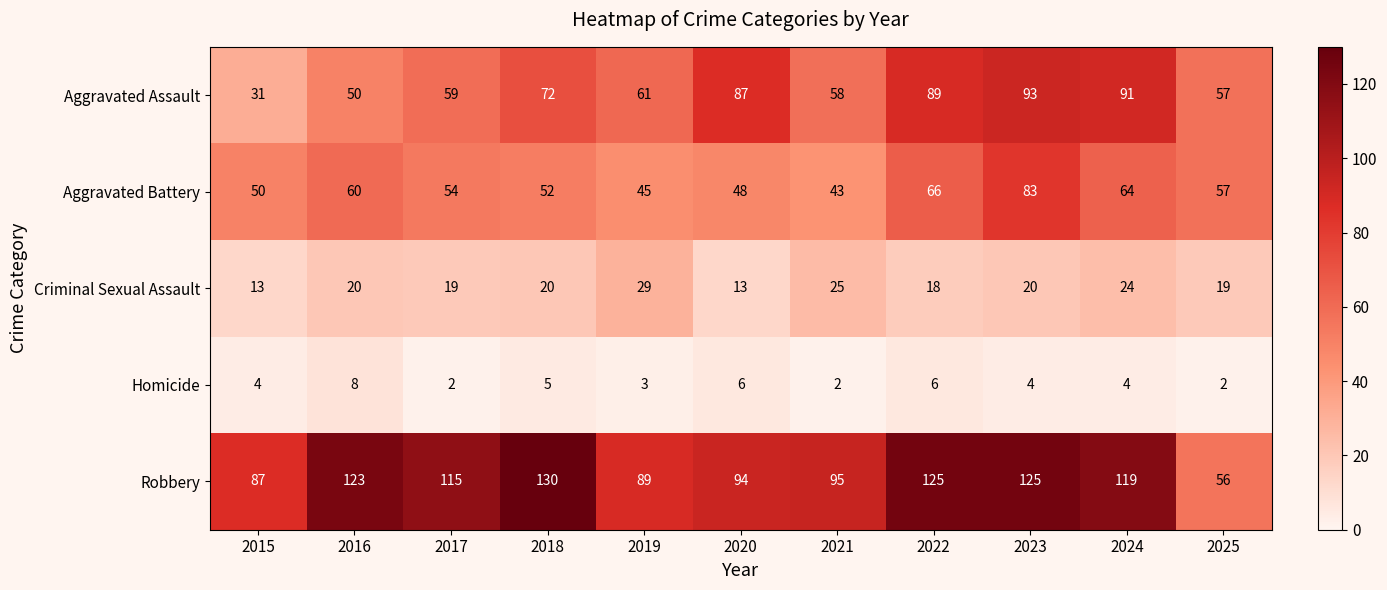

At which category is the sum across all series the highest?

2023